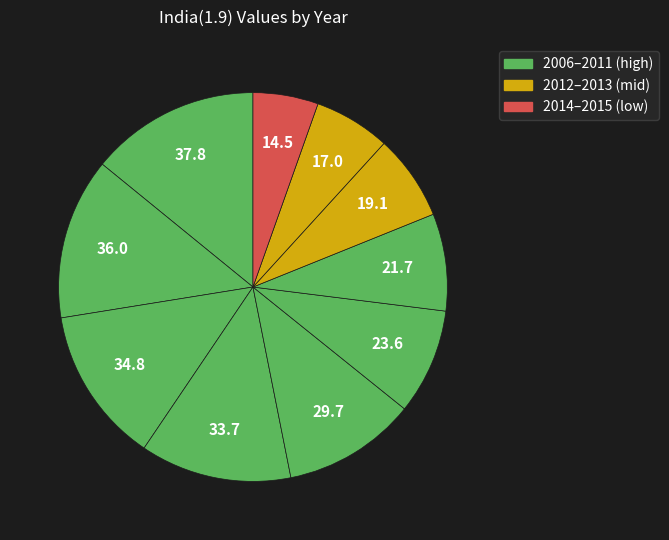

How many segments does this pie chart have?

10